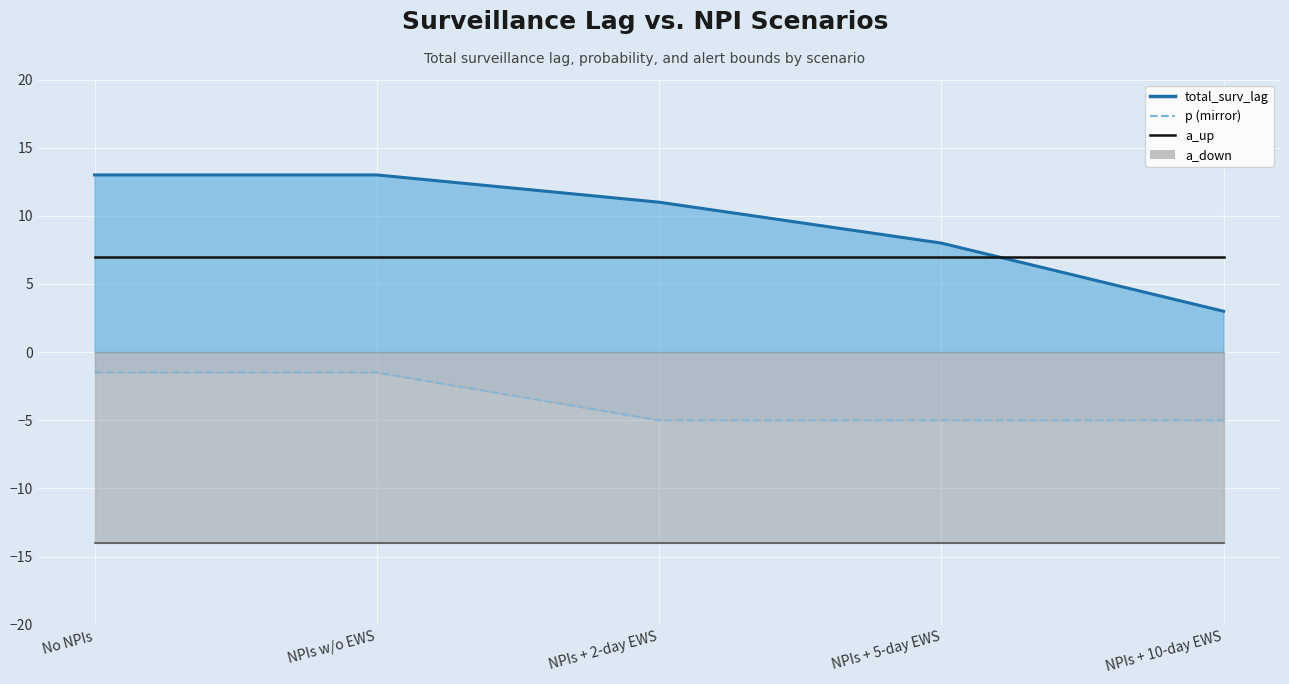

Rank the series at NPIs + 2-day EWS from lowest to highest value.

a_down (line), p (dashed mirror), a_up, total_surv_lag (line)